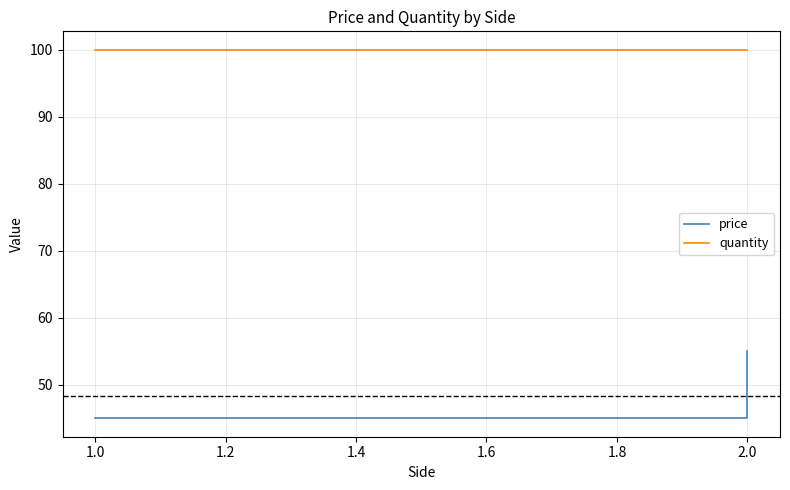

True or false: price has a value of 79 at 2.0.

False